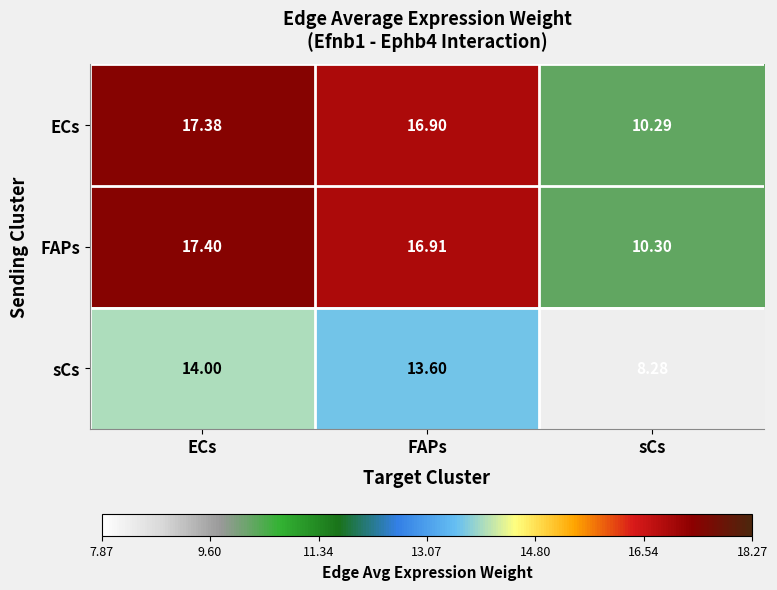

Which series has the widest spread of values?

FAPs